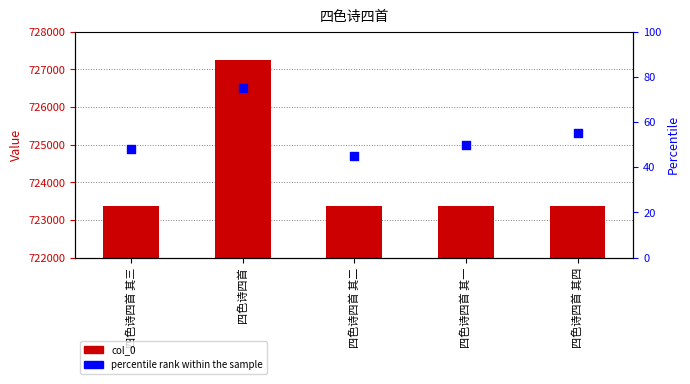

At which category is the sum across all series the highest?

四色诗四首